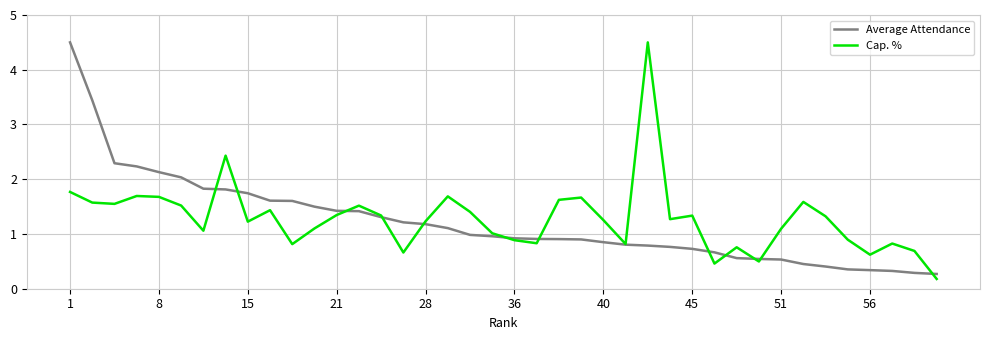

What is the minimum value for Average Attendance?

0.3